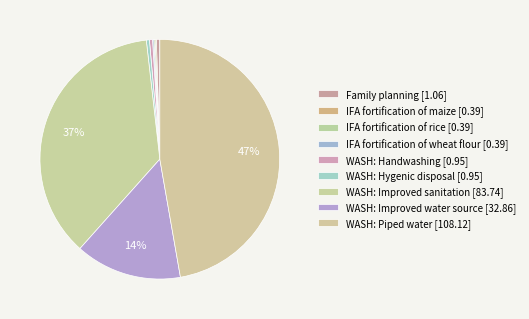

To the nearest percent, what is the difference between the largest and smallest slice percentages?

47%